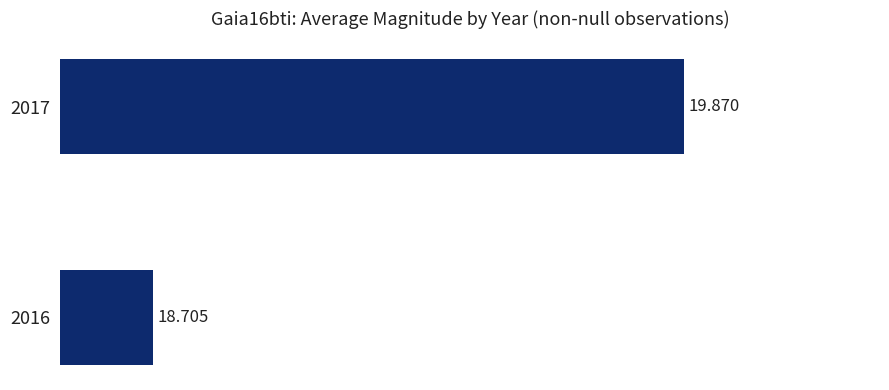

How many bars are there in total?

2